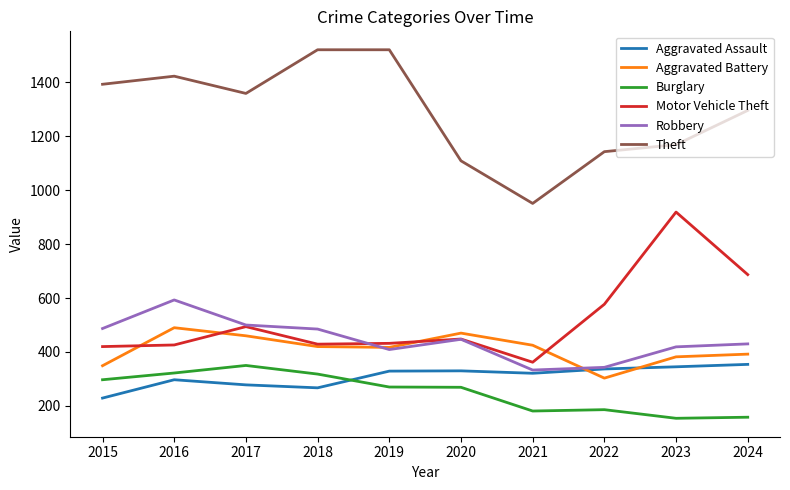

The Burglary series shows 410 at 2015. True or false?

False